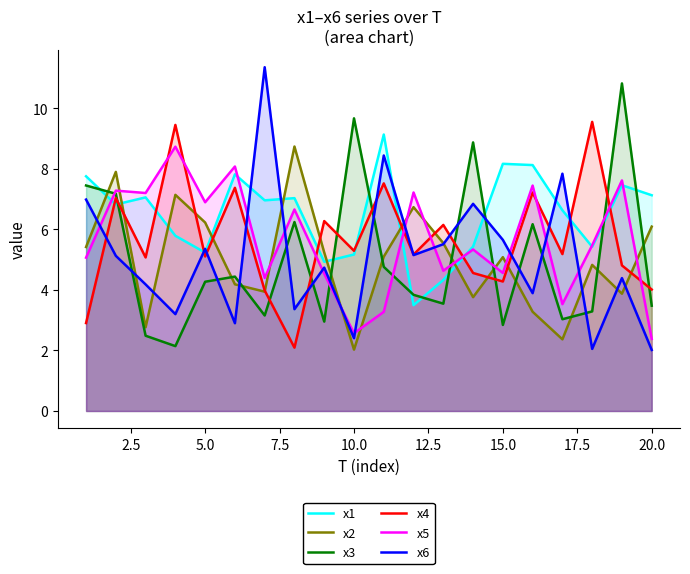

How many times do x2 and x4 cross each other?

10